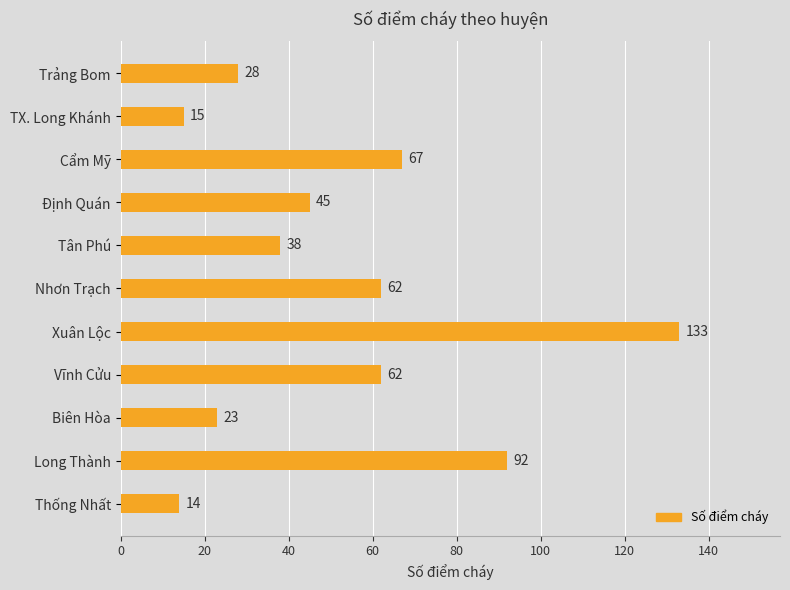

What is the minimum value shown in the chart?

14